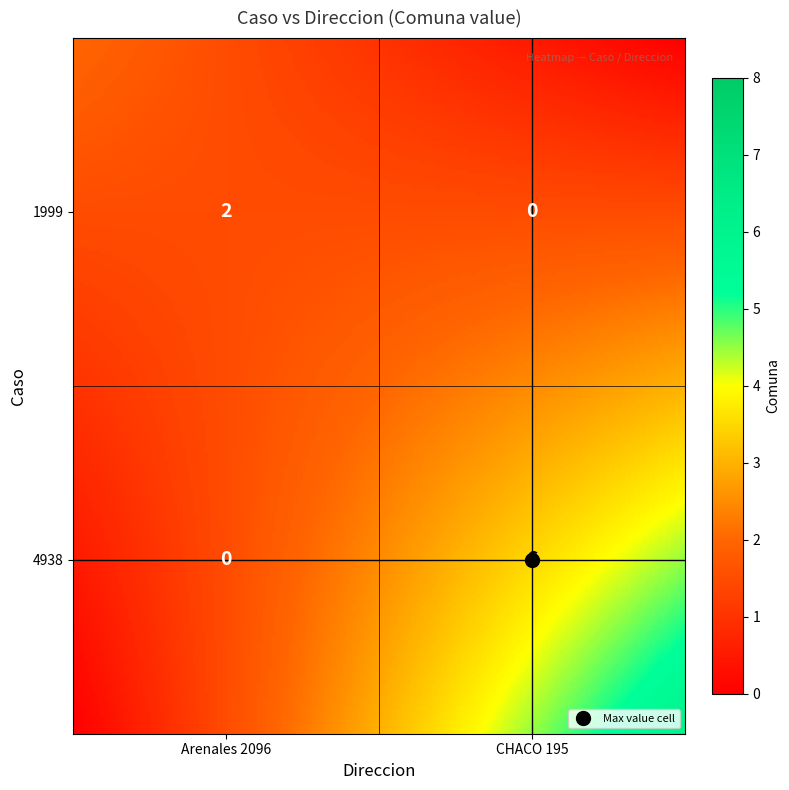

What is the greatest value displayed?

6